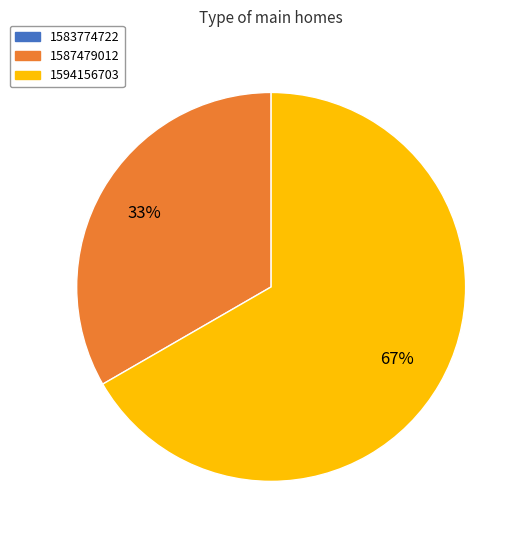

How many segments does this pie chart have?

2